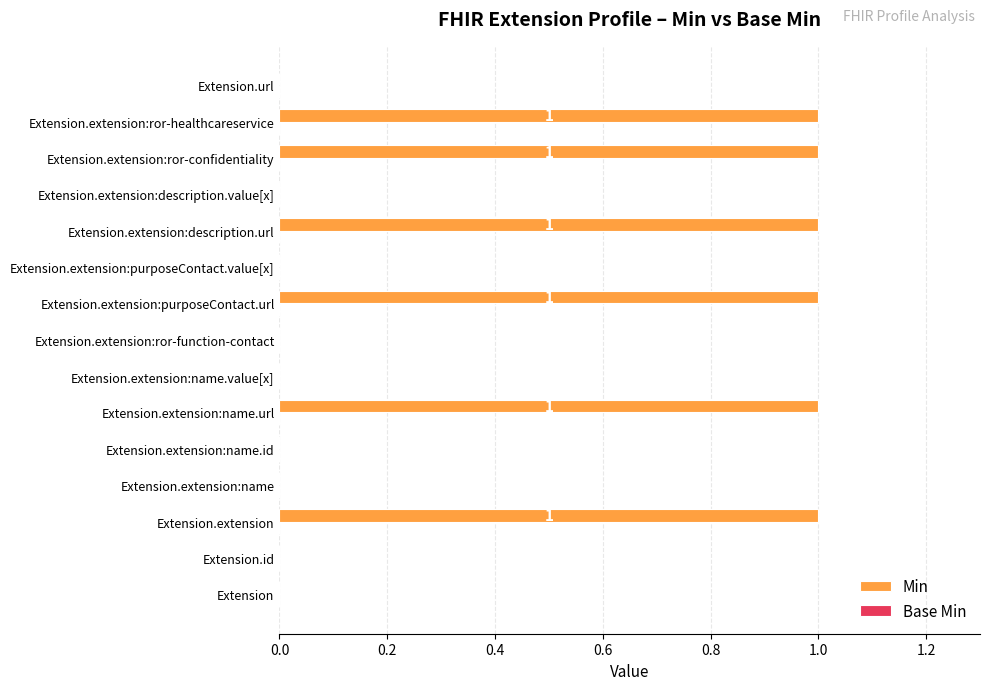

The chart shows a value of 2 at Extension.extension. True or false?

False